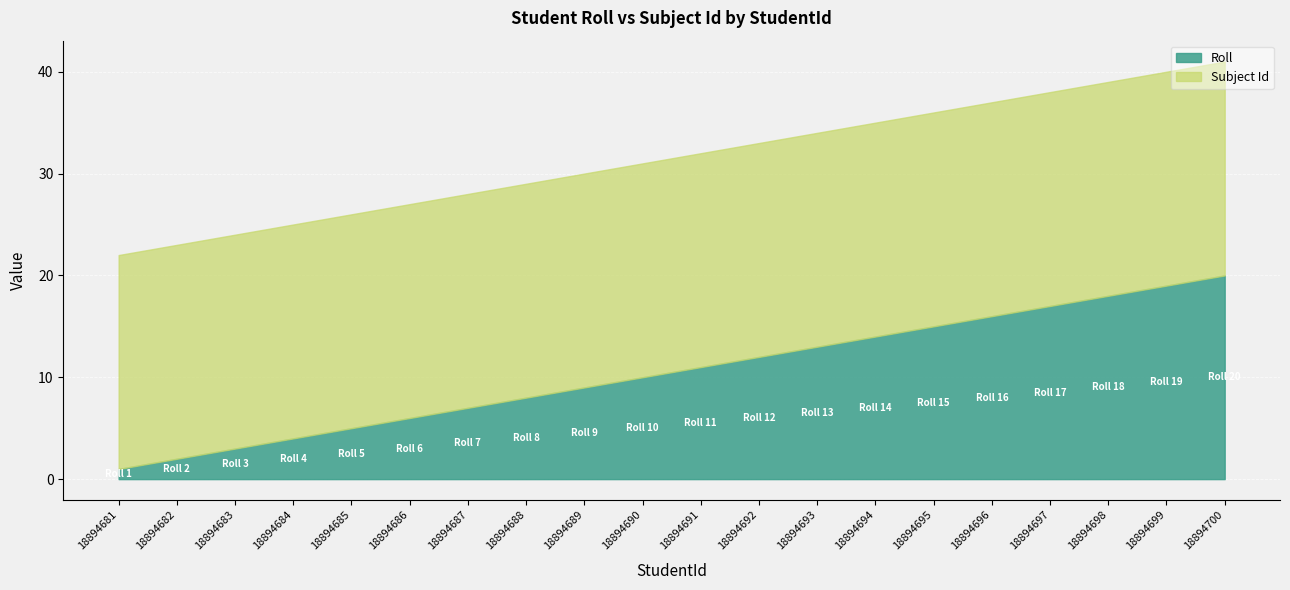

What is the difference between the maximum and minimum values in the Roll series?

19